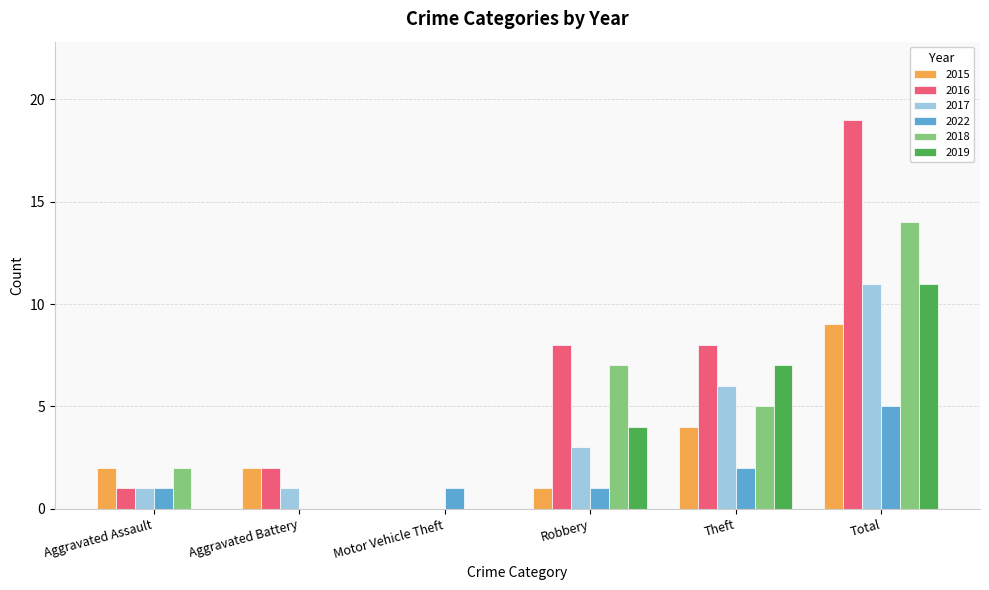

What is the maximum value shown in the chart?

19